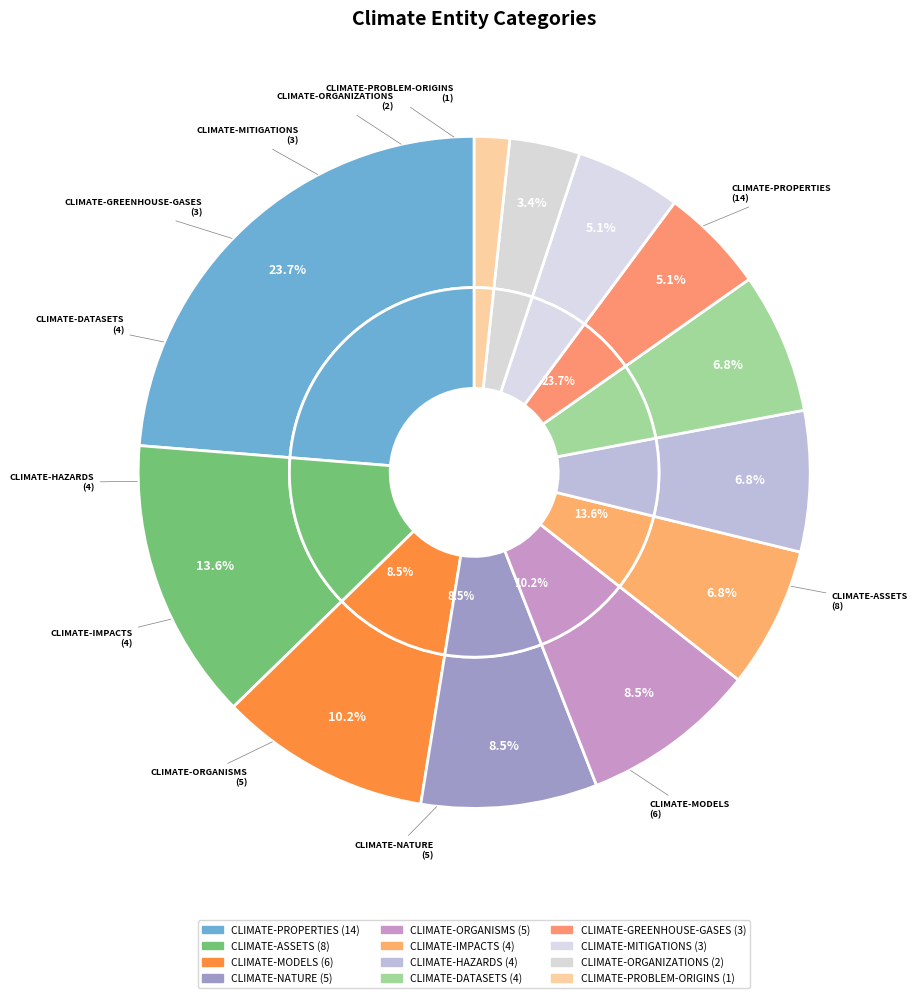

The CLIMATE-IMPACTS slice represents 7% of the pie. True or false?

True